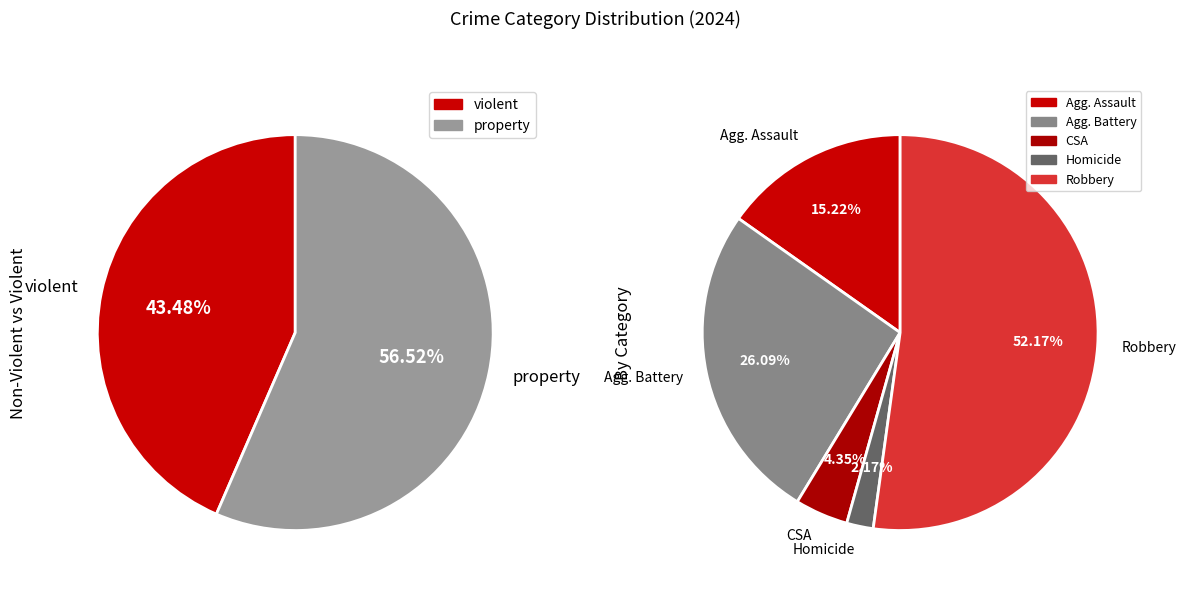

Does any single category account for the majority?

Yes